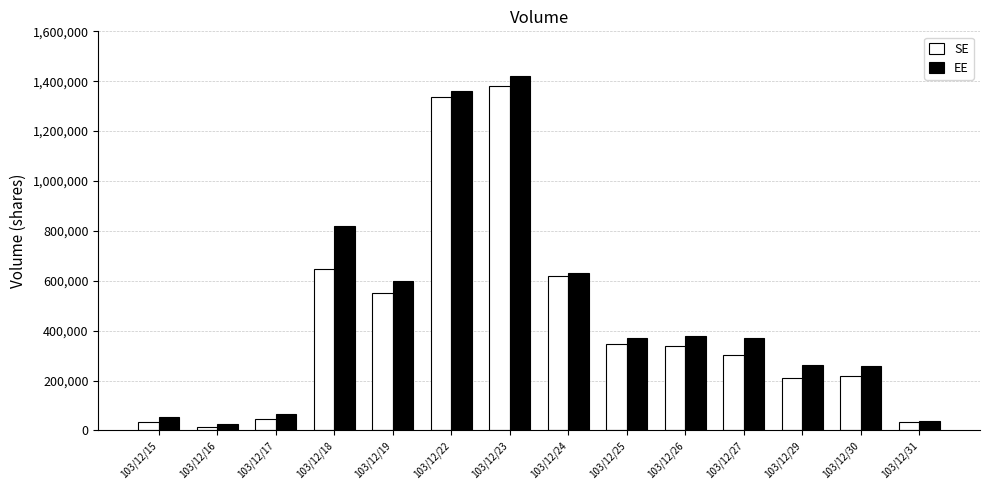

Are the bars grouped side by side (vs. stacked)?

Yes